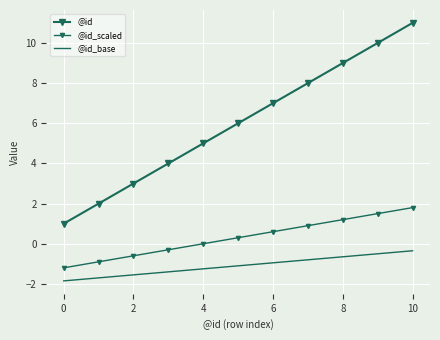

How many values in the @id_scaled series exceed 0?

6